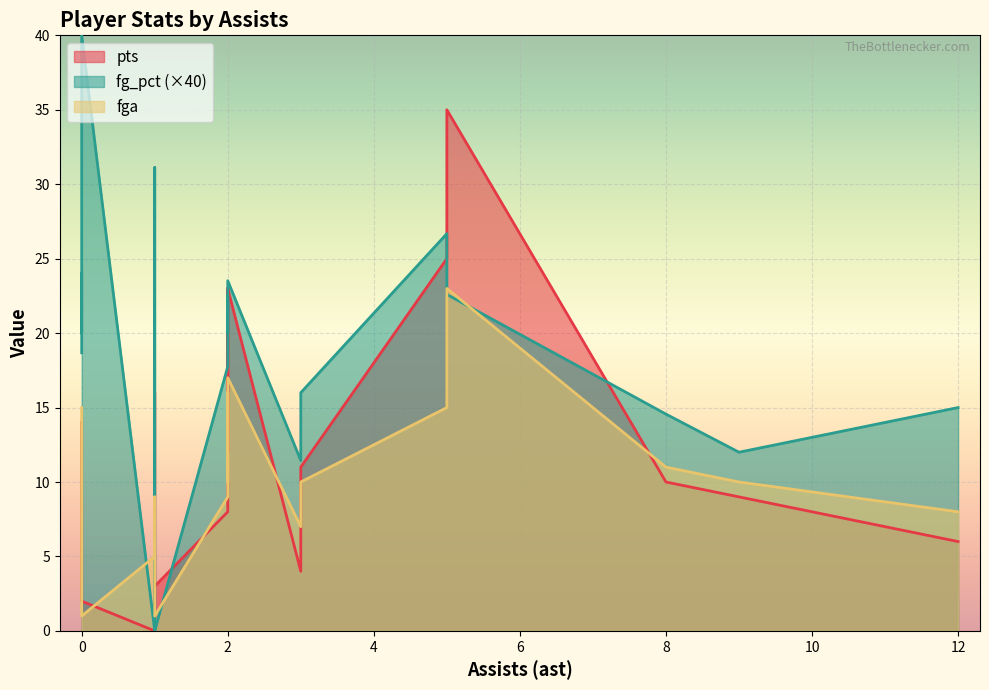

Between 2 and 5, which is larger?

5